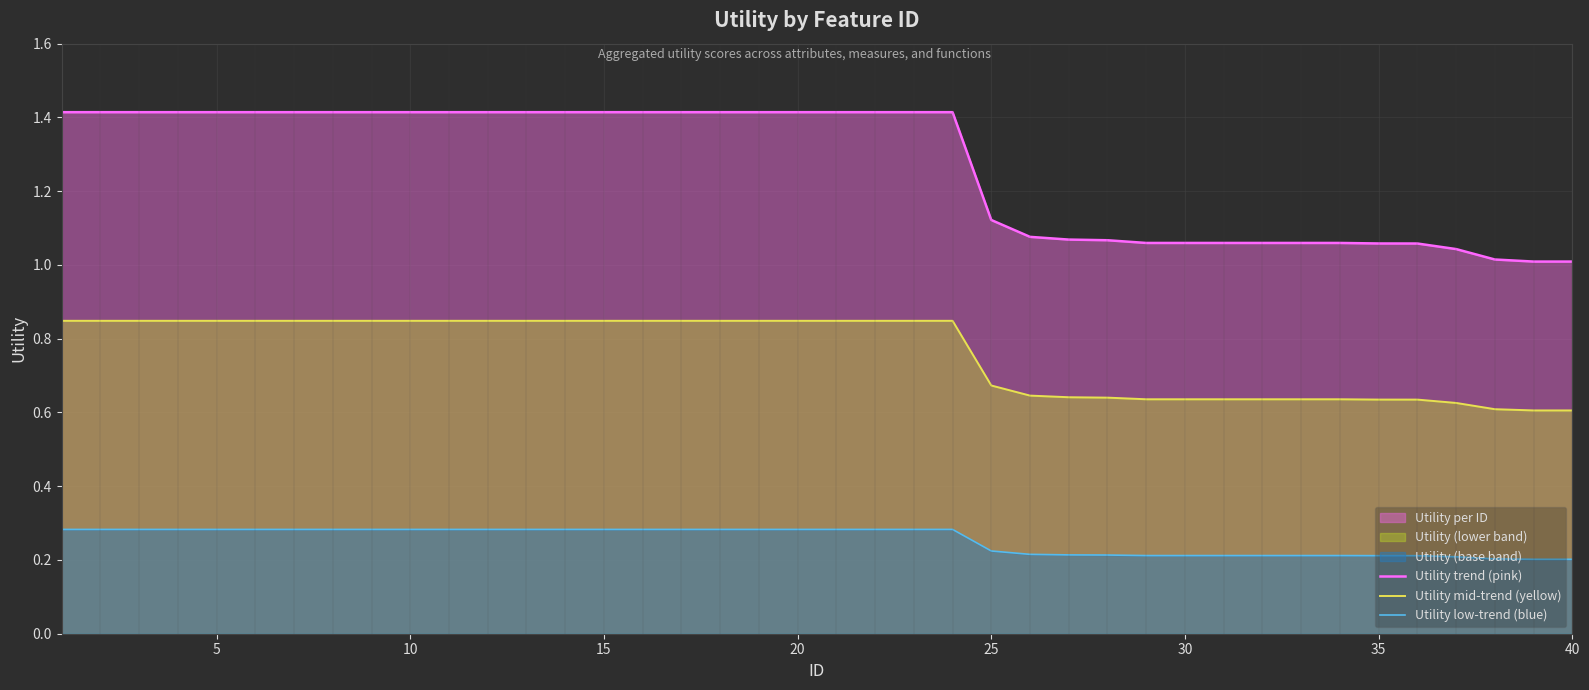

True or false: Utility trend (pink) and Utility low-trend (blue) intersect in this chart.

False